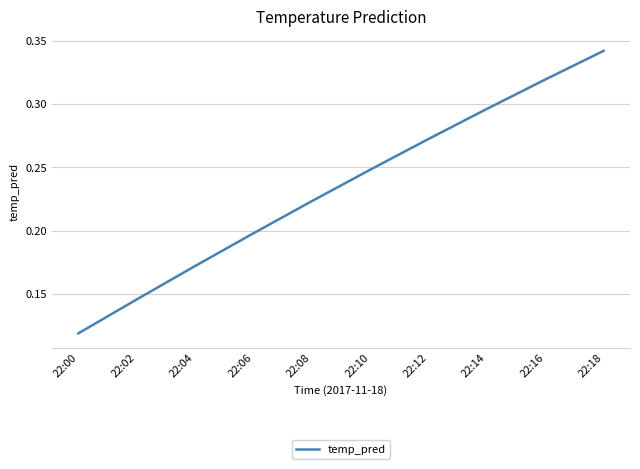

List the labels in order of value, largest first.

22:18, 22:16, 22:14, 22:12, 22:10, 22:08, 22:06, 22:04, 22:02, 22:00